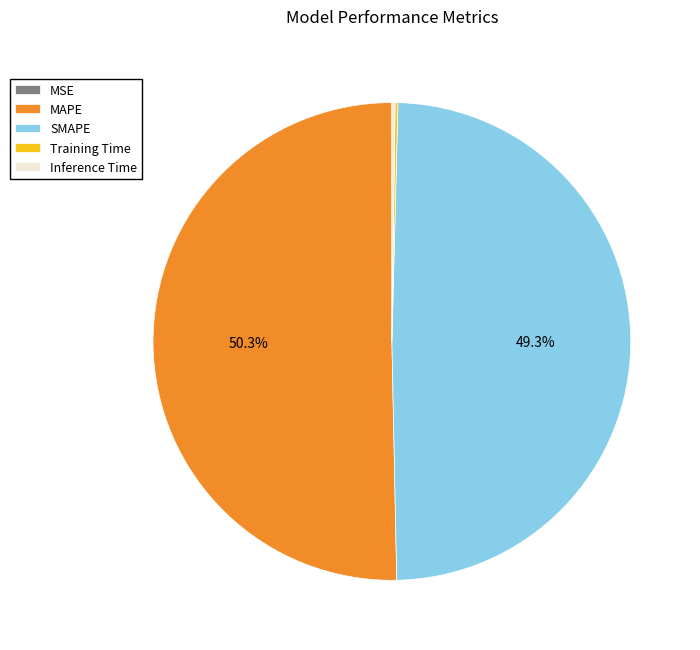

What is the largest slice in the pie chart?

MAPE